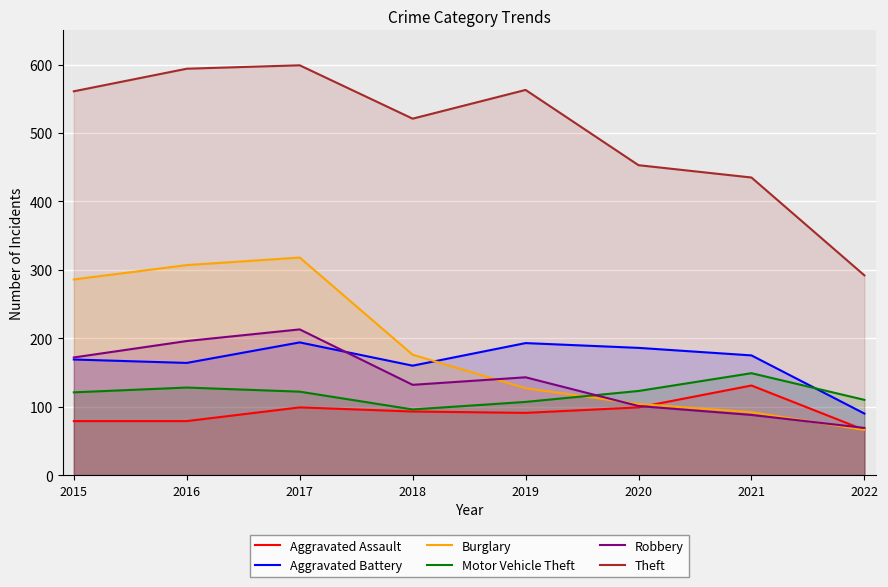

What is the difference between the highest and lowest values at 2022?

226